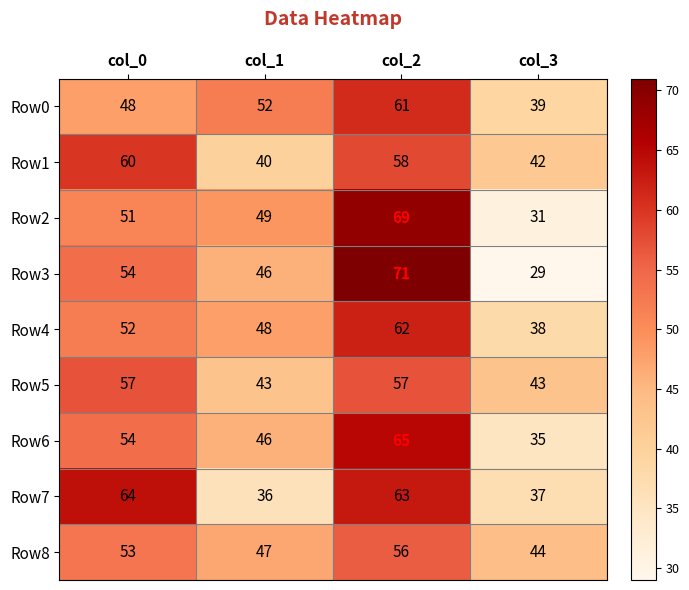

True or false: Row1 has a value of 66 at col_3.

False